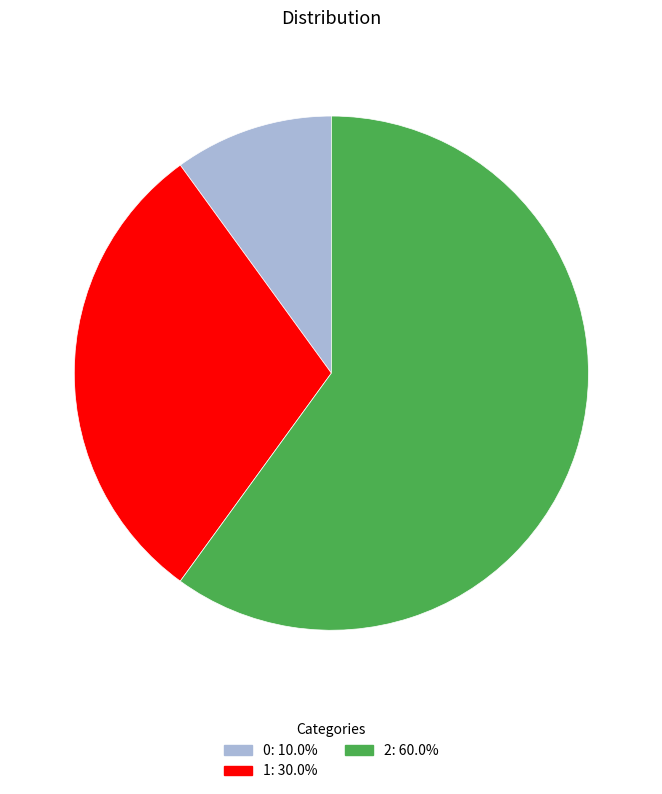

True or false: 2 accounts for 60% of the total.

True